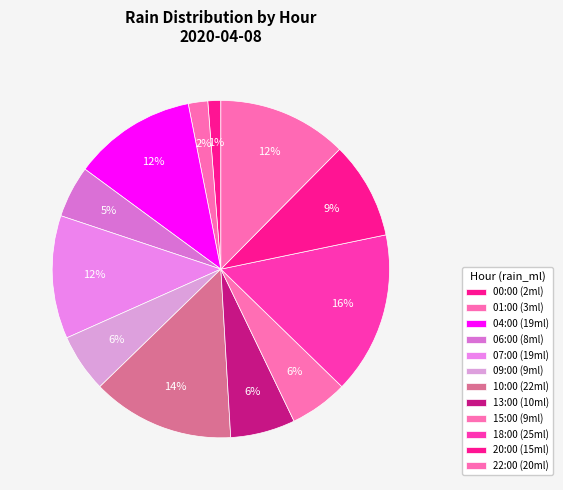

How many slices are in this pie chart?

12